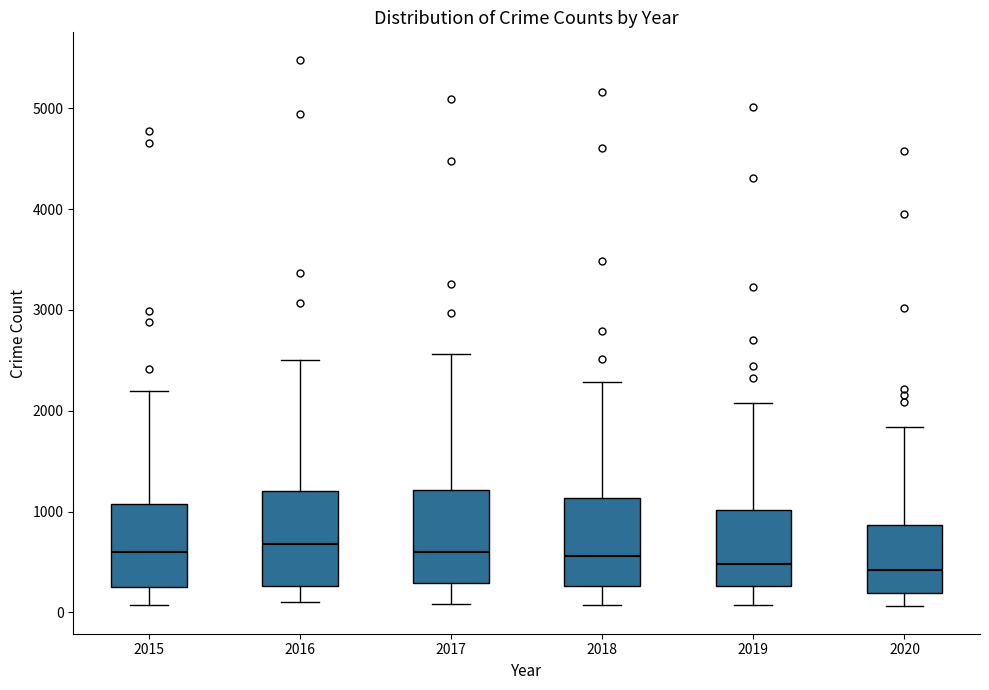

Reading left to right, transcribe this box plot: for each box, give where its median line is, the range the box spans, and where its two whiskers end, as read against the y-axis. The values are not printed on the chart, so give them approximately, as read against the axis.

2015: median 600, box 300 to 1100, whiskers 100 to 2200
2016: median 700, box 300 to 1200, whiskers 100 to 2500
2017: median 600, box 300 to 1200, whiskers 100 to 2600
2018: median 600, box 300 to 1100, whiskers 100 to 2300
2019: median 500, box 300 to 1000, whiskers 100 to 2100
2020: median 400, box 200 to 900, whiskers 100 to 1800